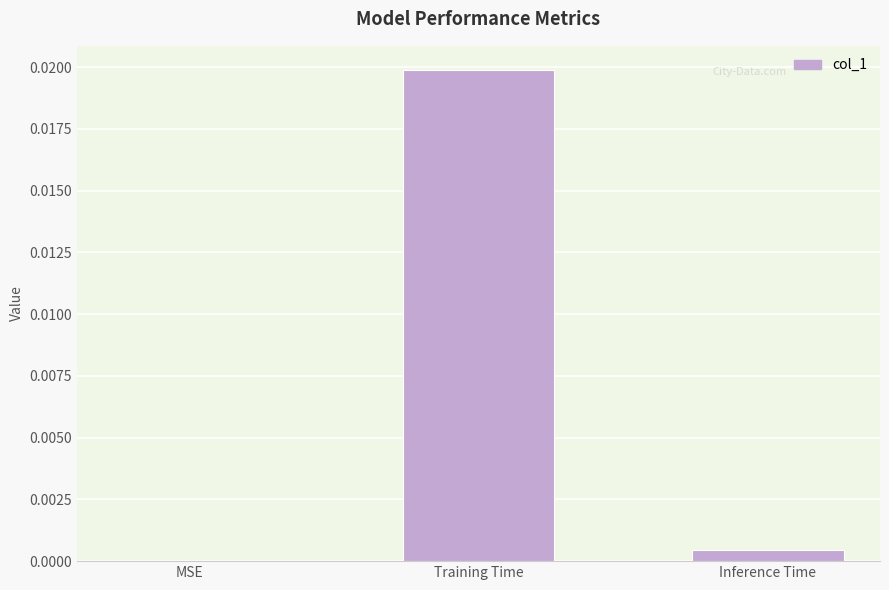

Which label corresponds to the largest value in the chart?

Training Time